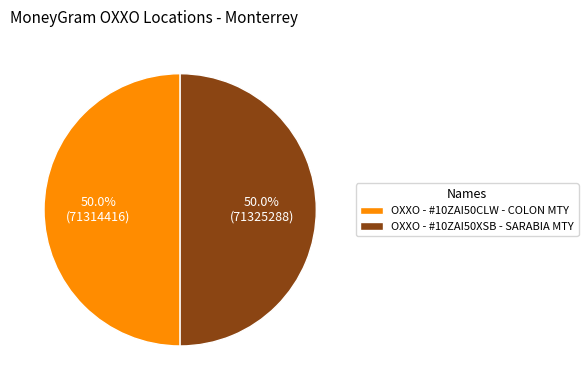

What percentage is NOT represented by OXXO - #10ZAI50CLW - COLON MTY?

50.0%